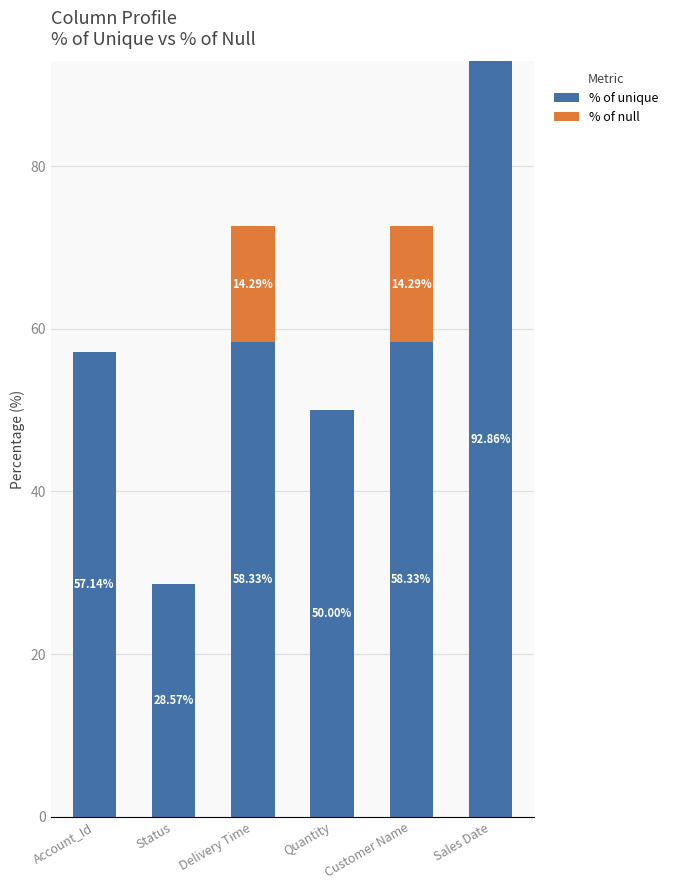

Are the bars horizontal?

No